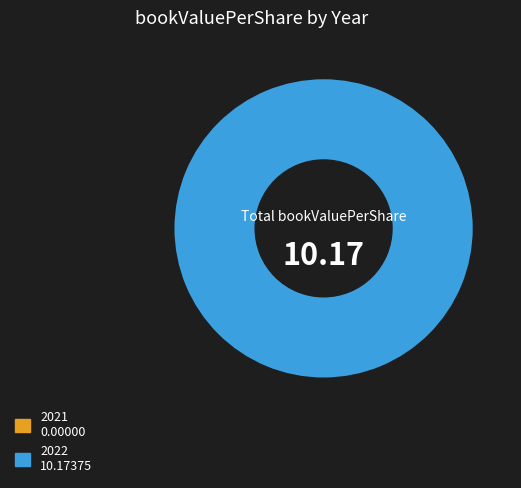

Rank the categories by value from highest to lowest.

2022, 2021